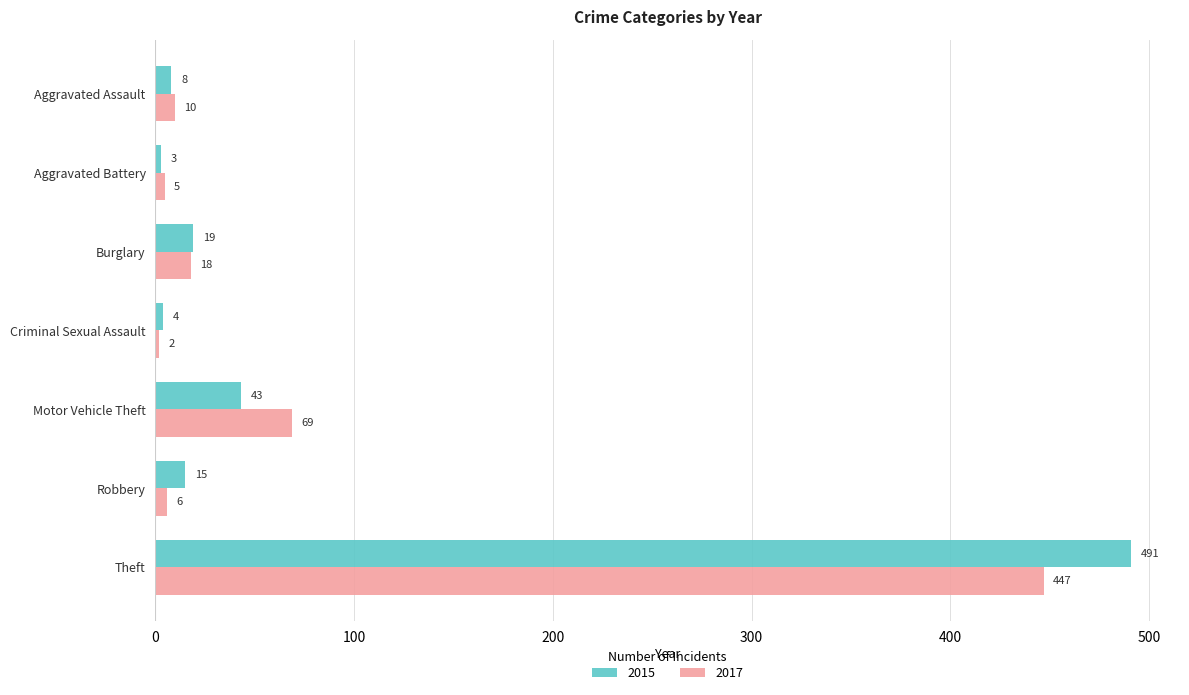

What is the difference between the highest and lowest values at Aggravated Battery?

2